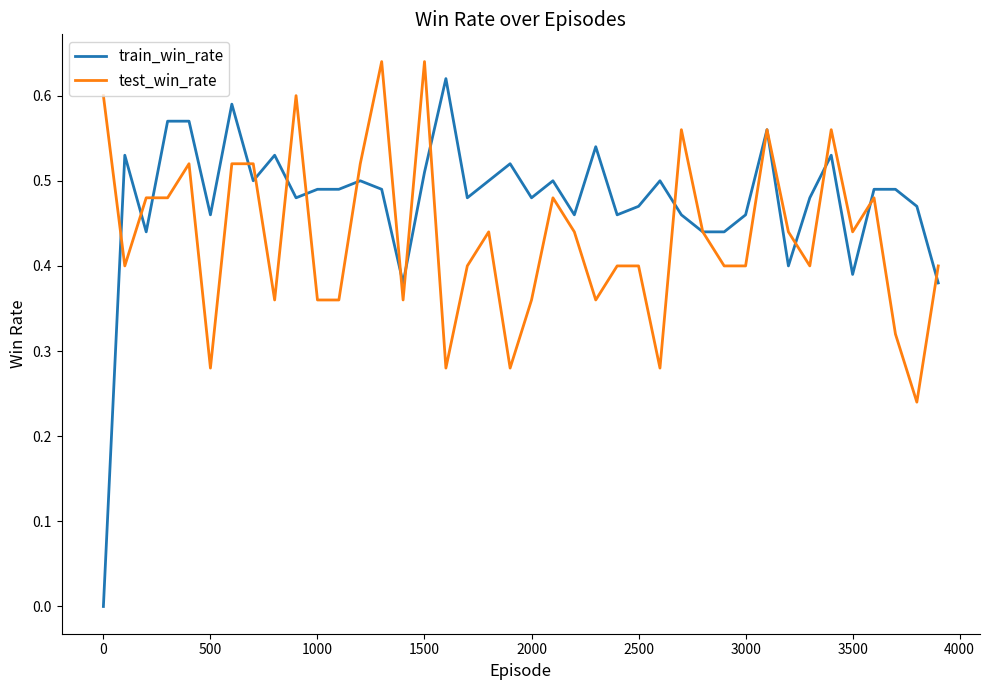

Rank the series by their average value, from lowest to highest.

test_win_rate, train_win_rate